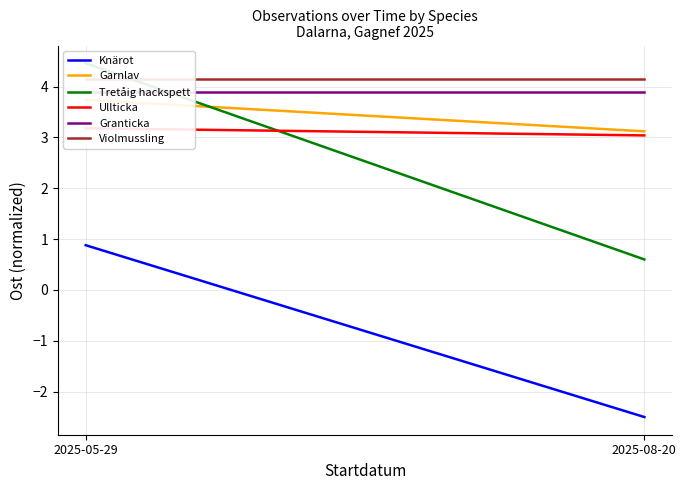

What is the label of the 1st point from the left?

2025-05-29